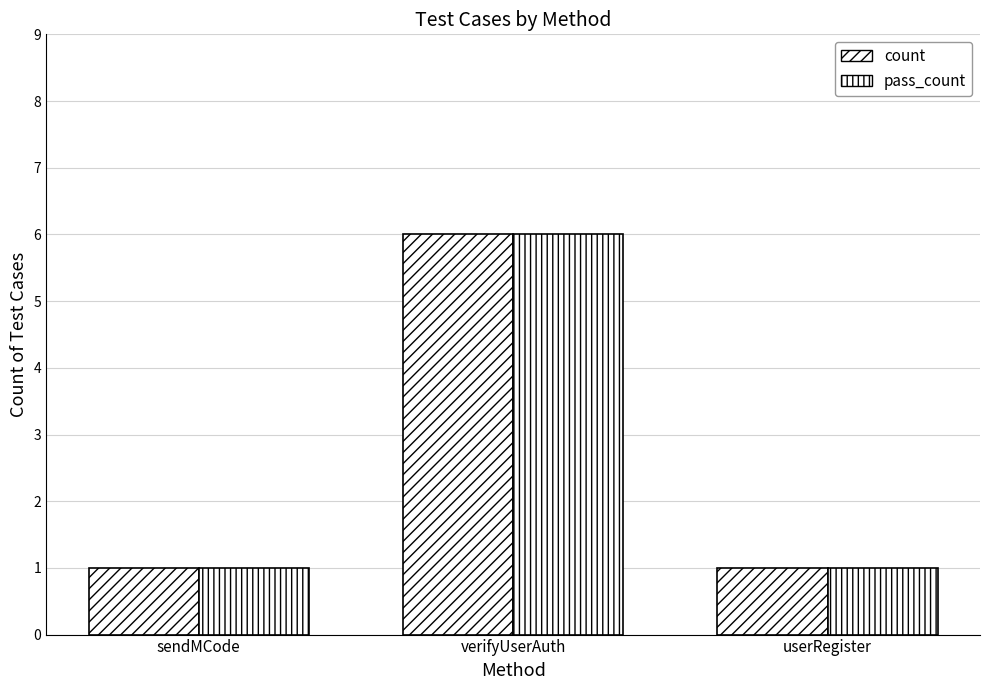

How many distinct data groups are displayed?

2